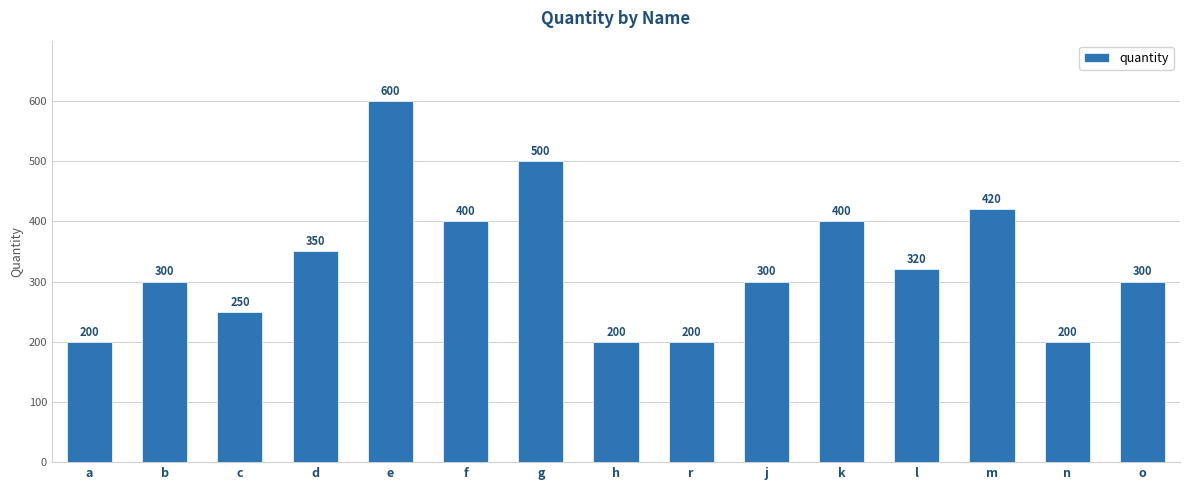

Reading right to left, transcribe all the data shown in this chart.

o=300	n=200	m=420	l=320	k=400	j=300	r=200	h=200	g=500	f=400	e=600	d=350	c=250	b=300	a=200